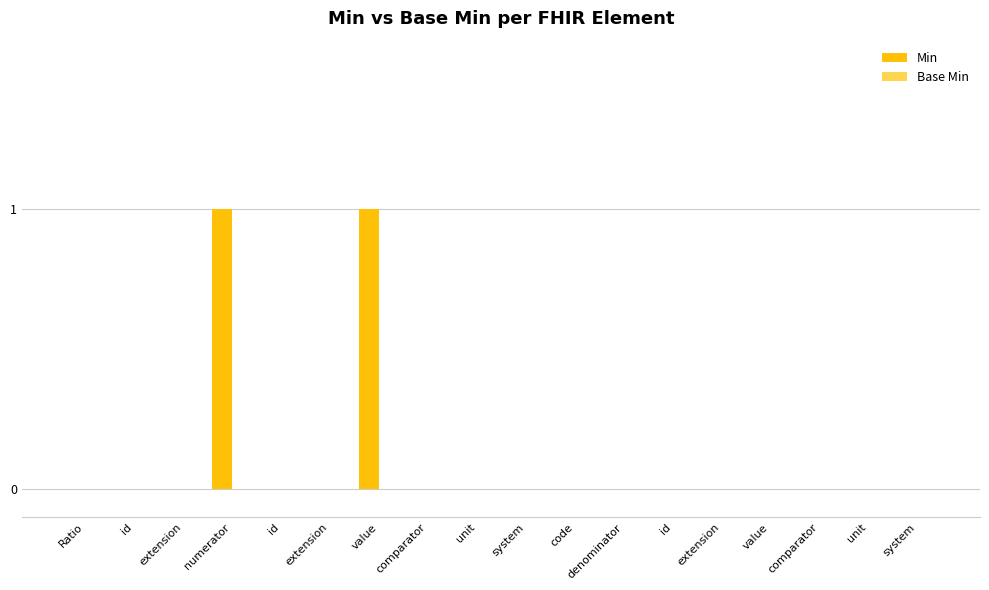

Count the number of data series in this chart.

1